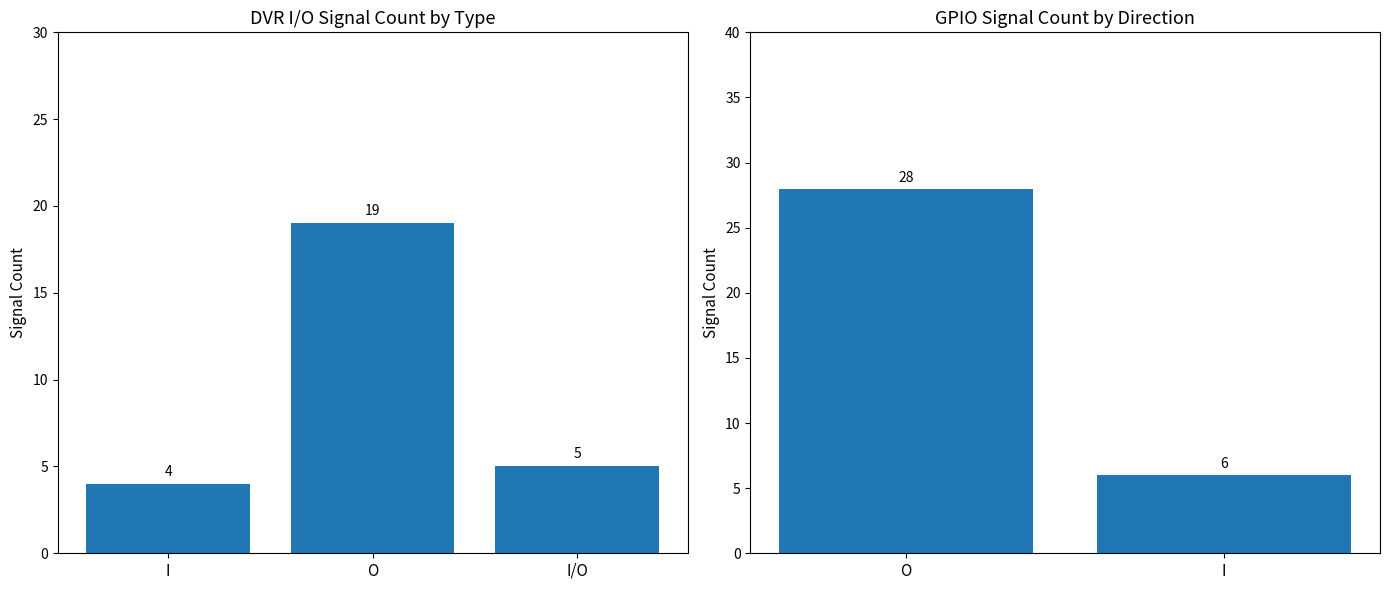

Does the chart contain stacked bars?

No